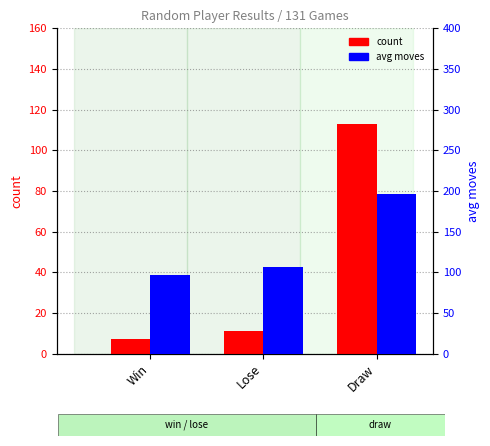

At which label does avg moves reach its minimum?

Win